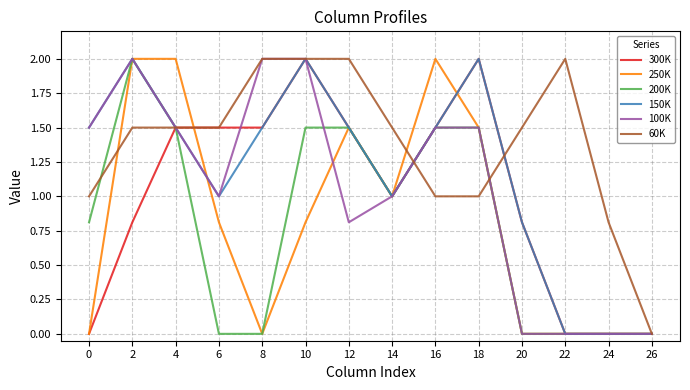

What is the difference between the highest and lowest values at 24?

0.8